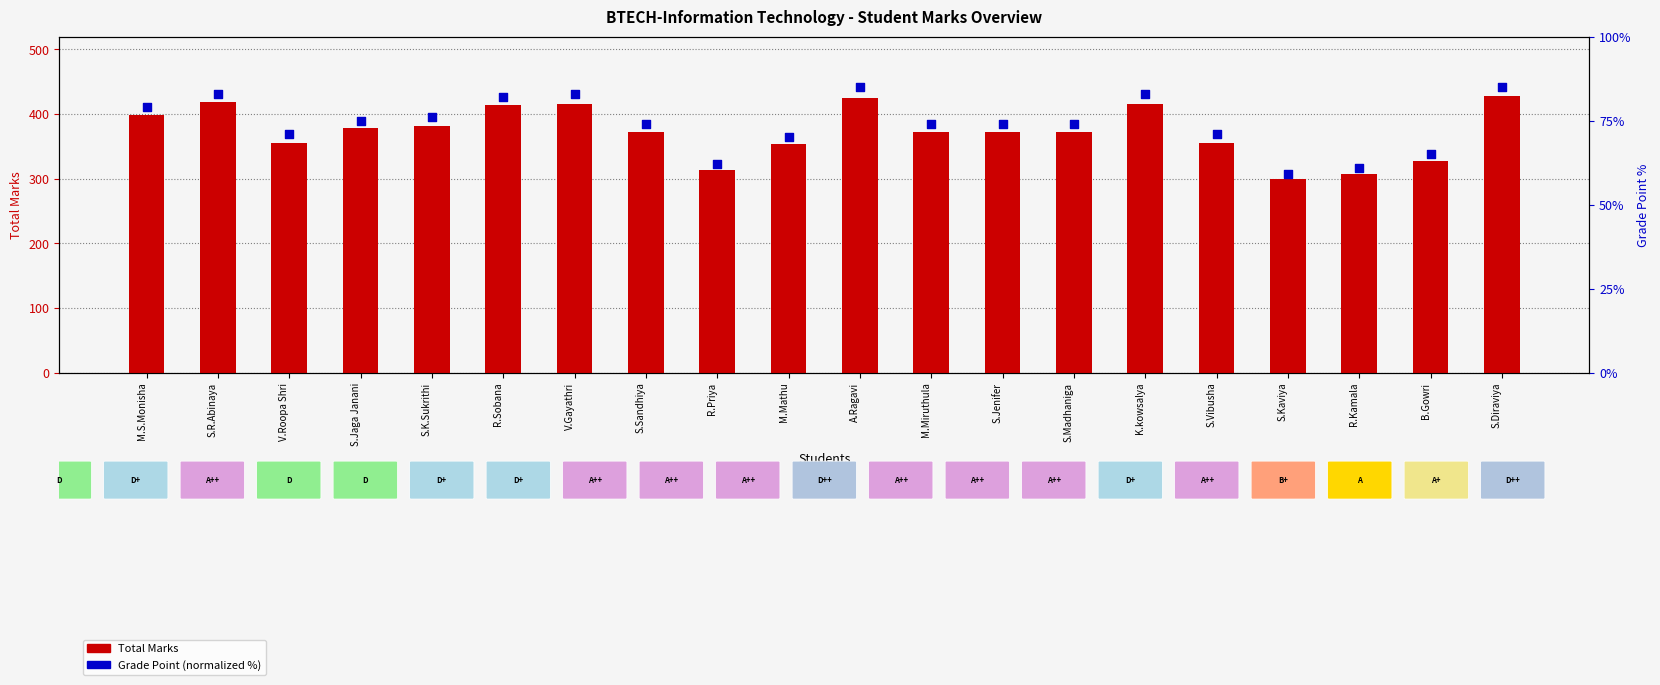

Which series contains the highest Y value?

Total Marks